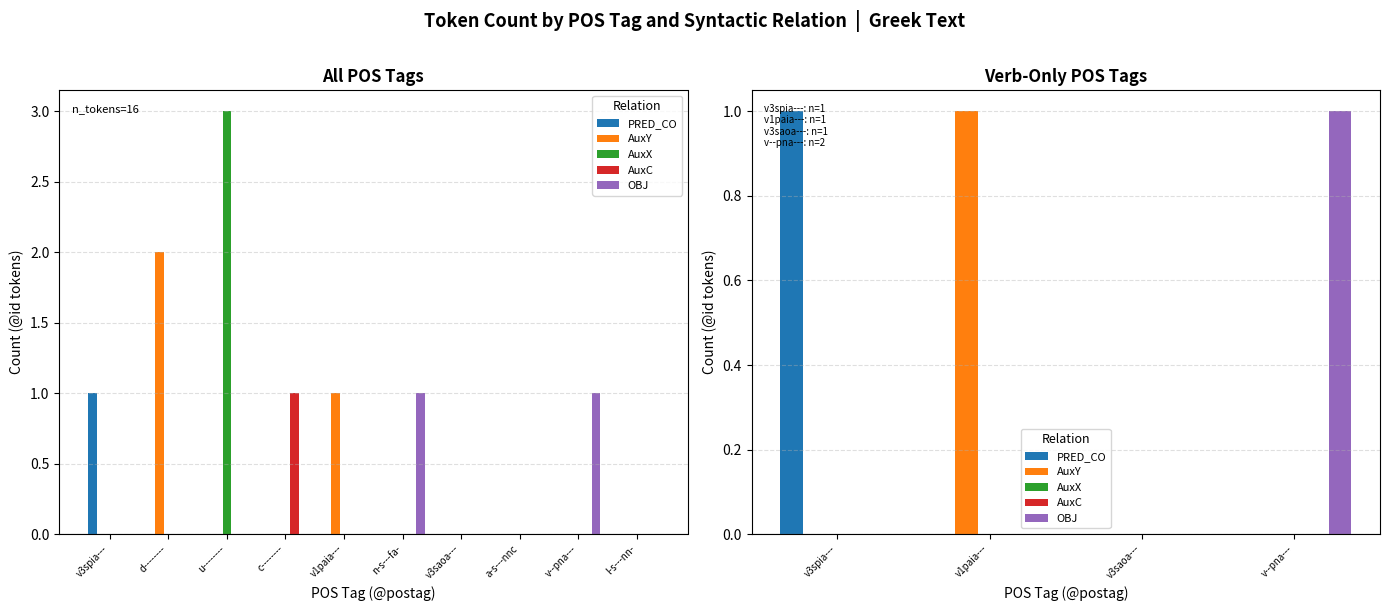

How many positive values does the PRED_CO series have?

1